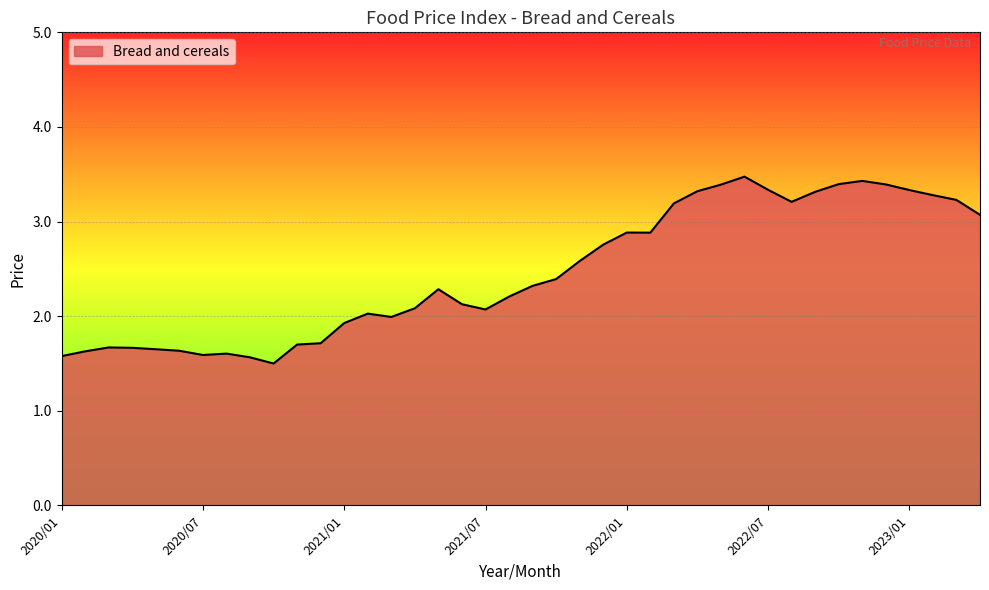

How many series are shown in this chart?

1